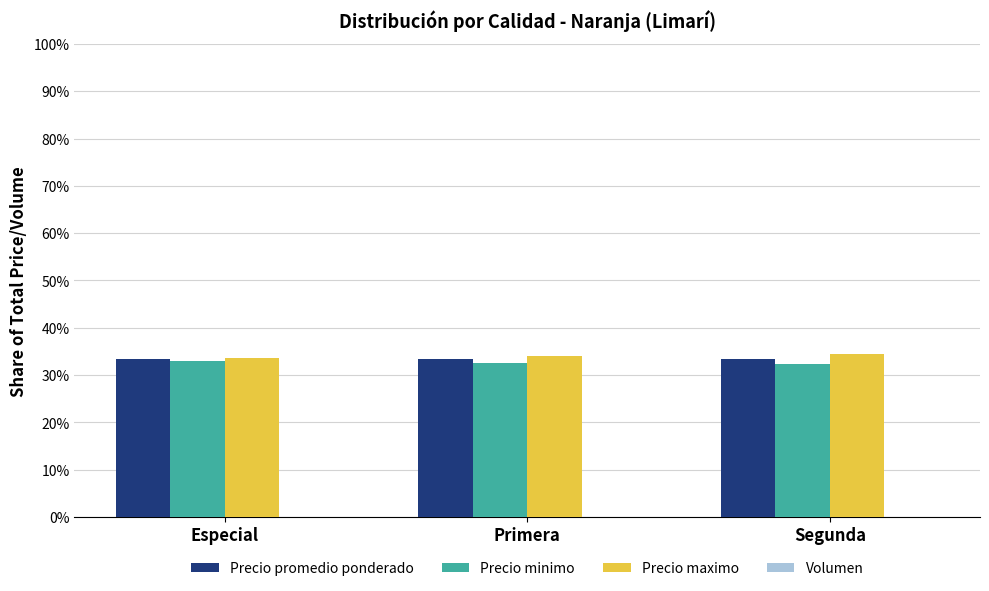

What is the highest value of the Precio minimo series?

33.1